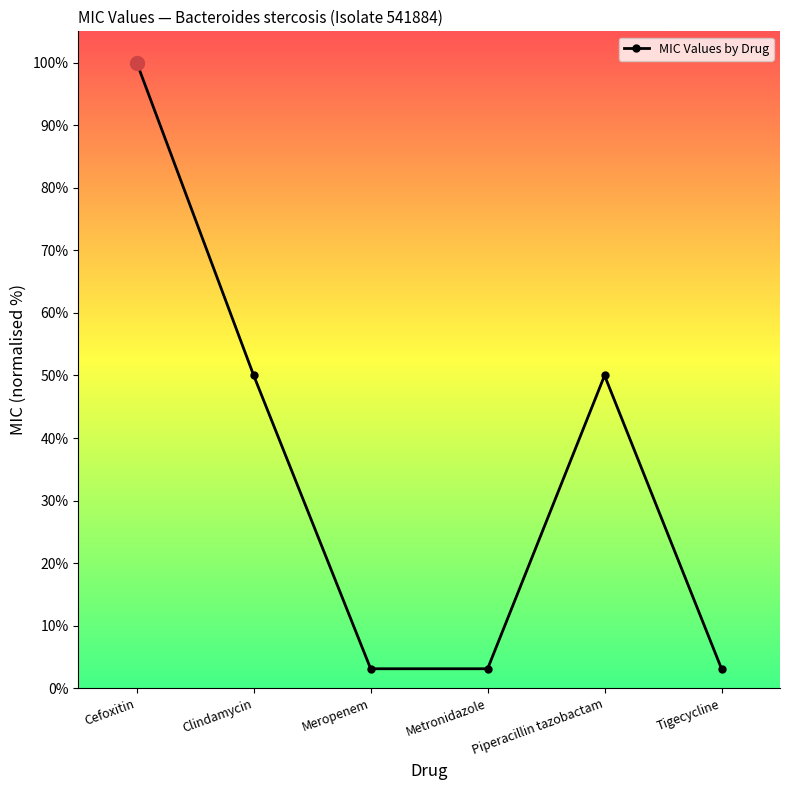

Reading right to left, list all the values displayed in this chart.

Tigecycline=3.1	Piperacillin tazobactam=50.0	Metronidazole=3.1	Meropenem=3.1	Clindamycin=50.0	Cefoxitin=100.0